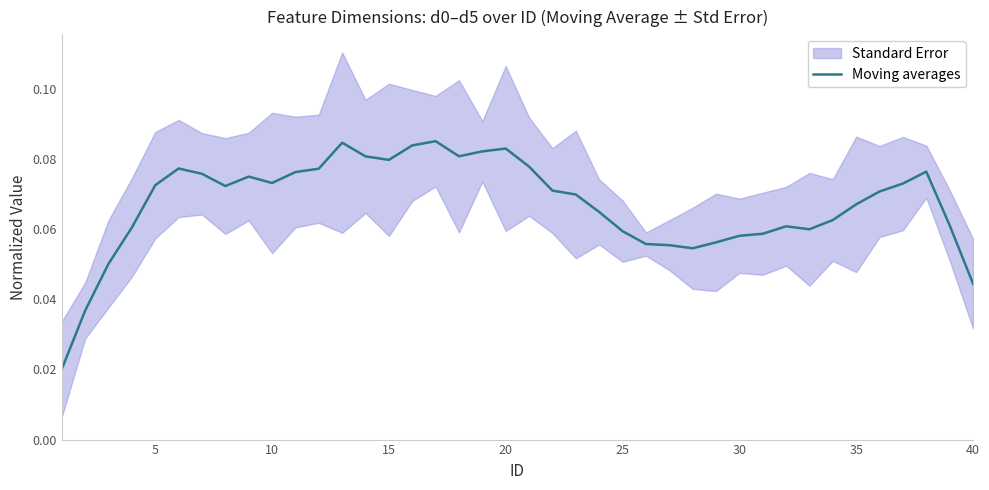

True or false: the data shows 0.1 at 35.

False